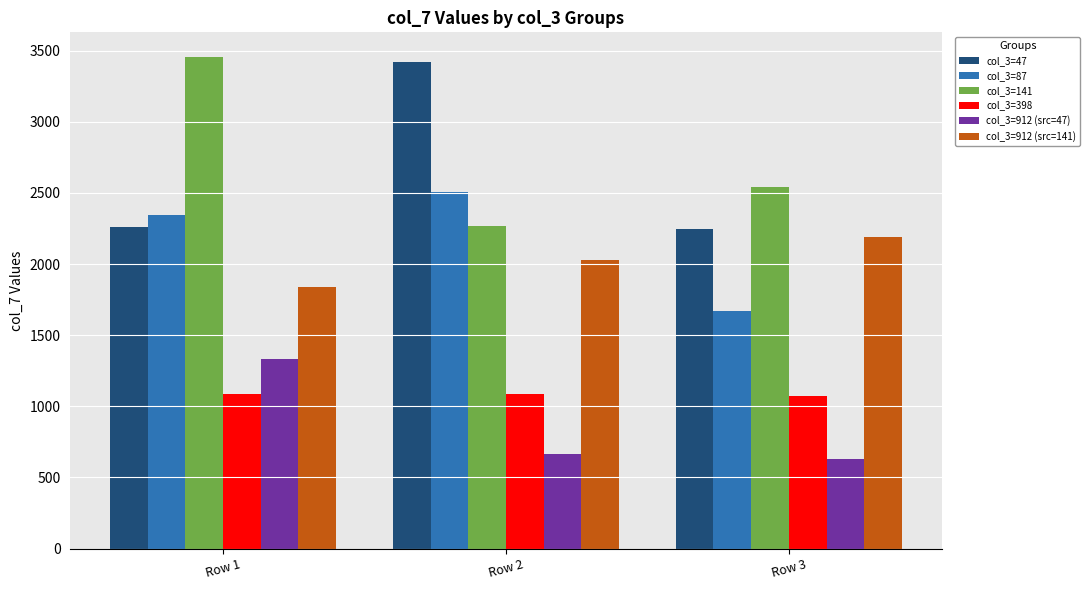

What is the greatest value displayed?

3456